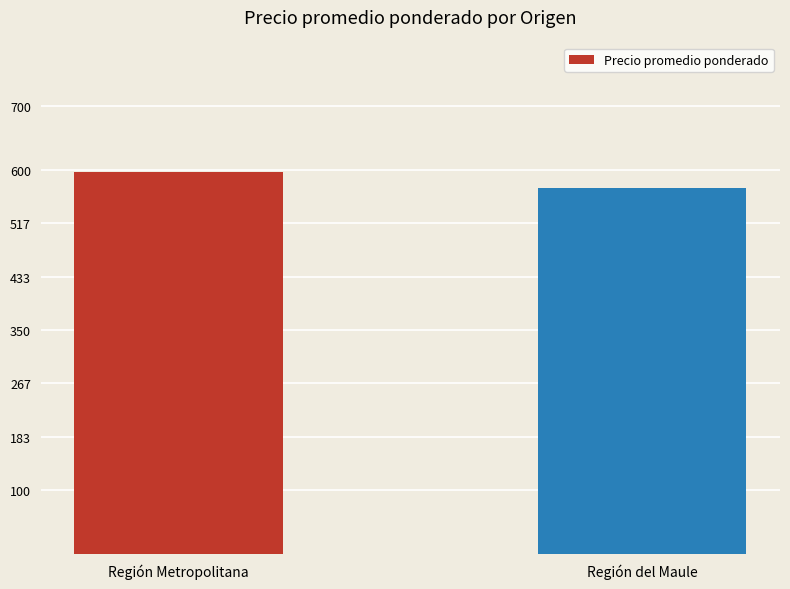

Where does the data first go above 596?

Región Metropolitana